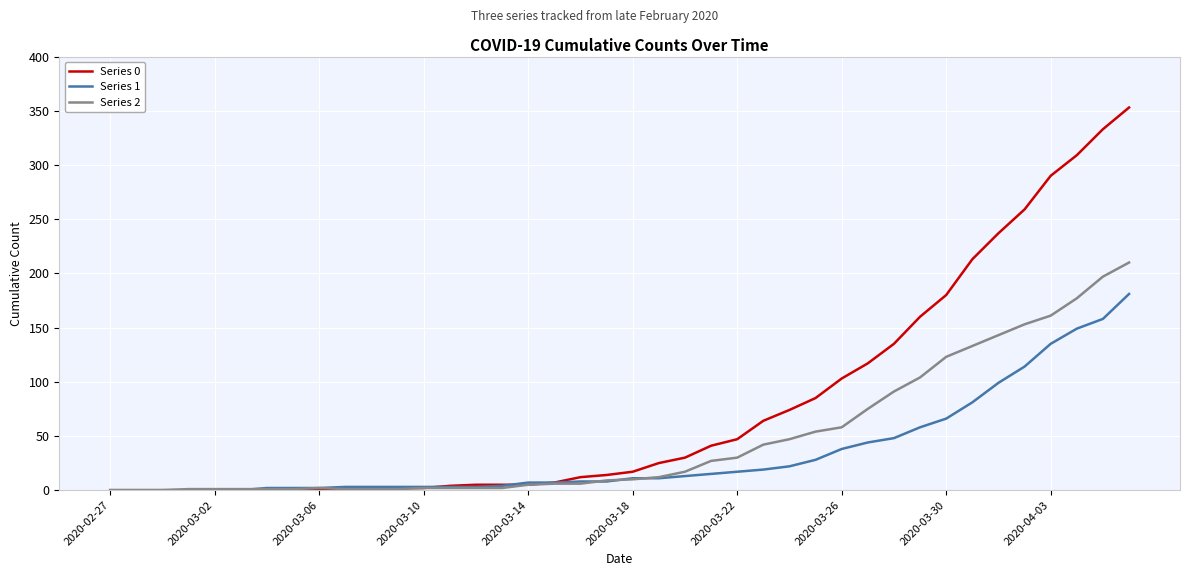

Which series has the widest spread of values?

Series 0